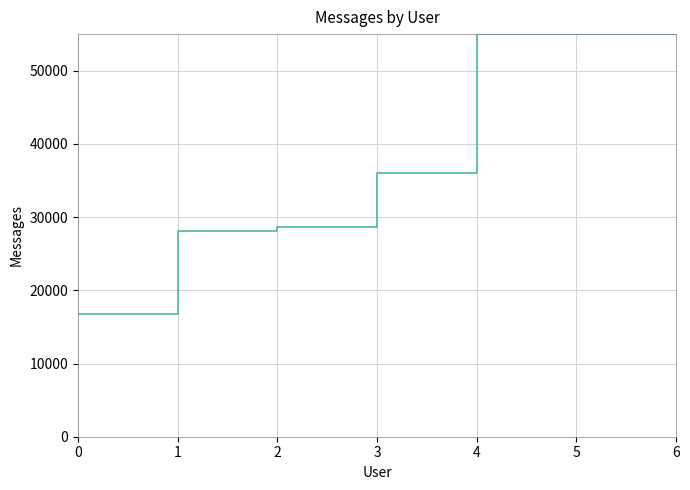

What is the sum of the values at 6 and 4?

110000.0